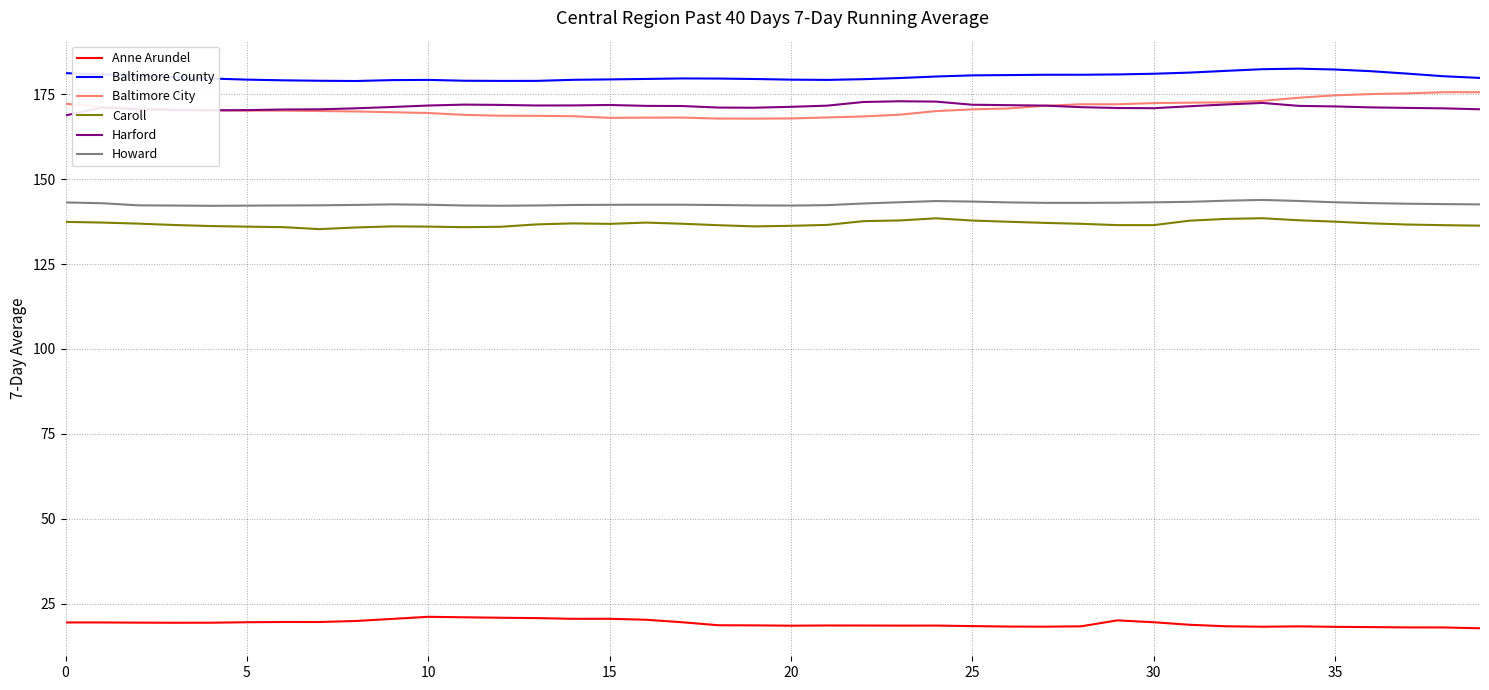

What is the greatest value displayed?

182.6